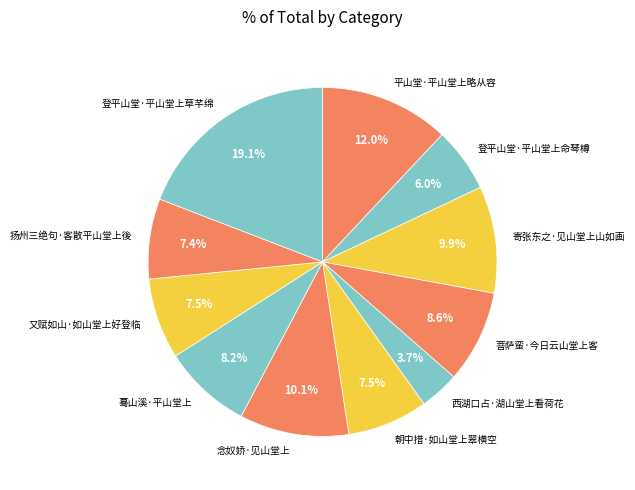

Which slice is the largest?

登平山堂·平山堂上草芊绵